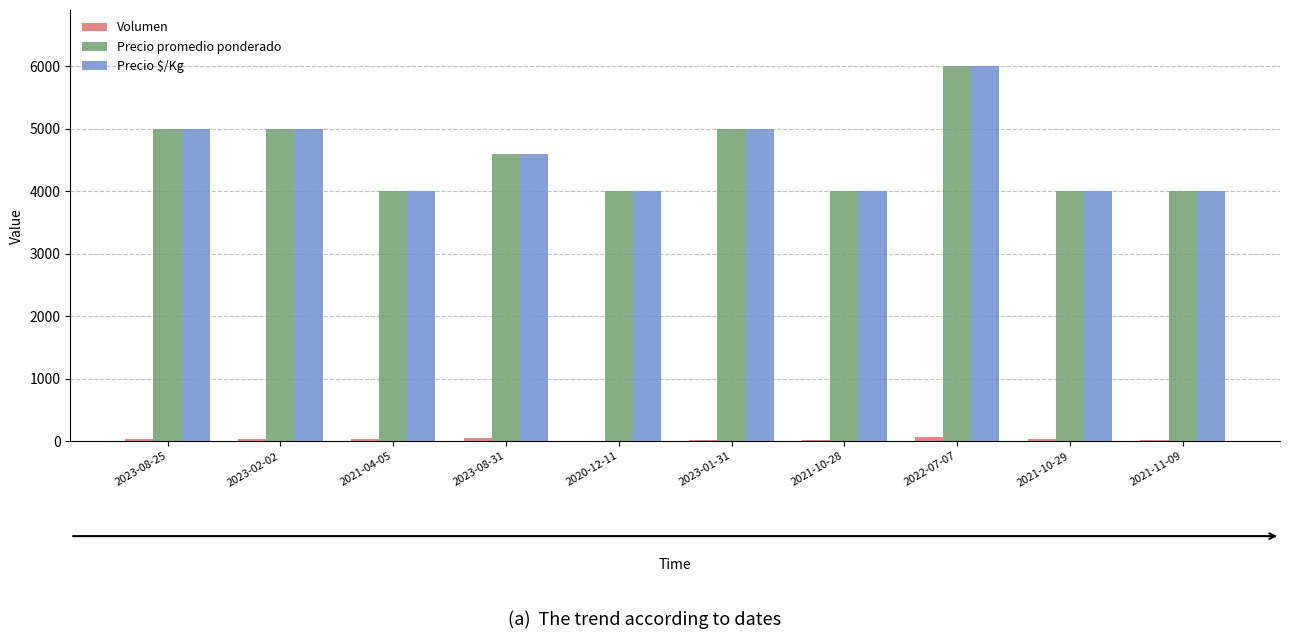

How many groups of bars are there?

10